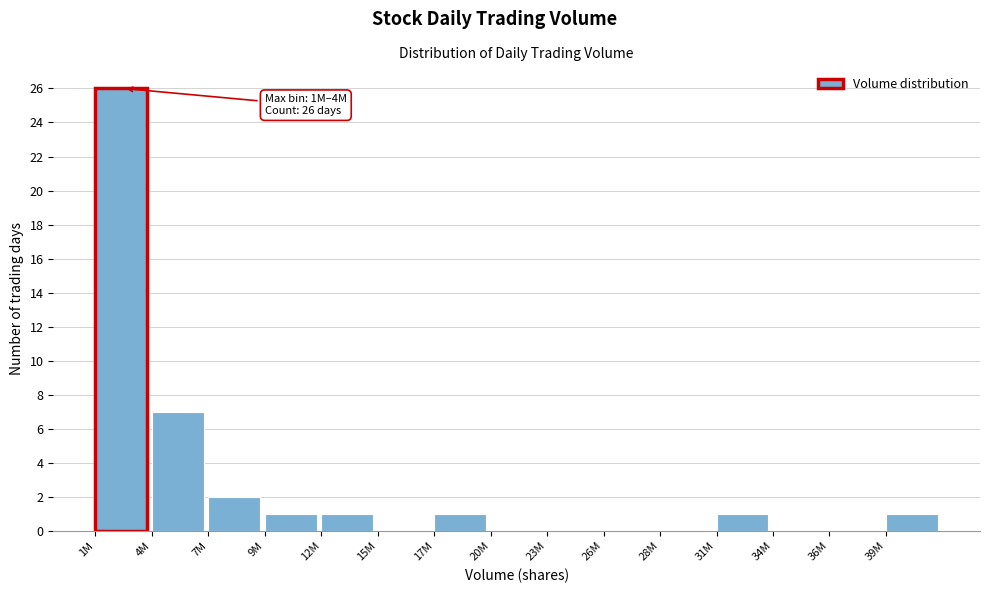

Between 12M and 4M, which is larger?

4M